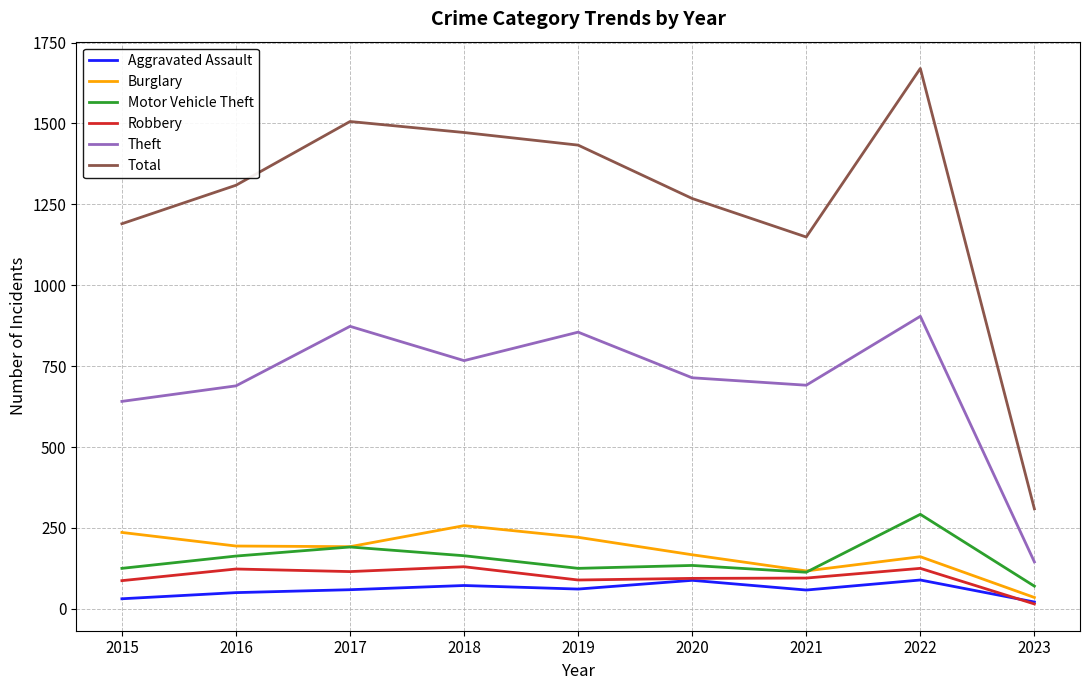

What is the sum of all Theft values?

6279